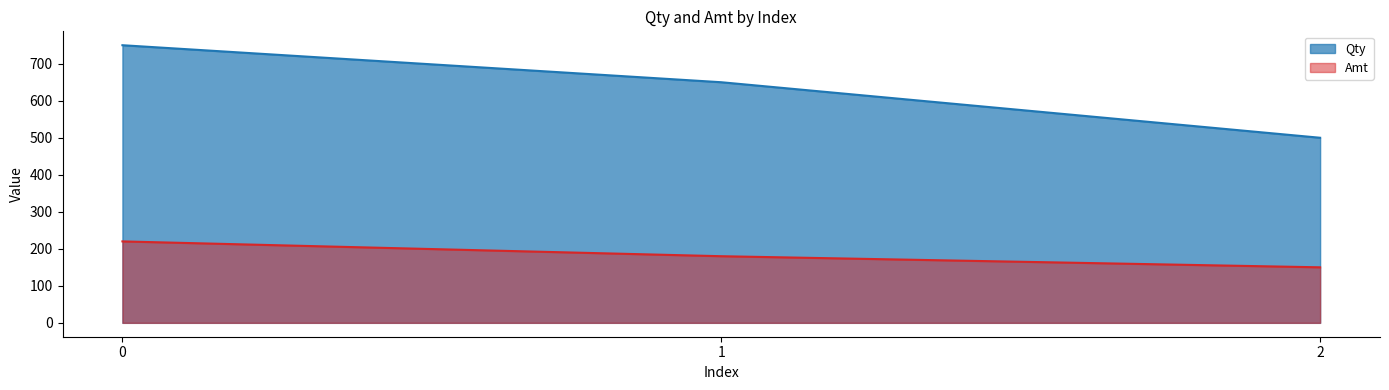

Which series has the largest total across all categories?

Qty